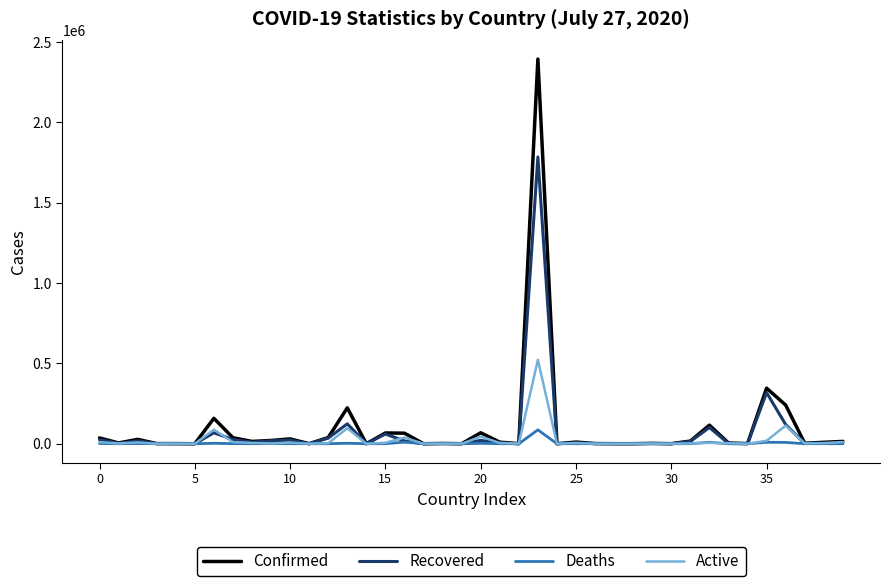

Which series has the largest range (max minus min)?

Confirmed